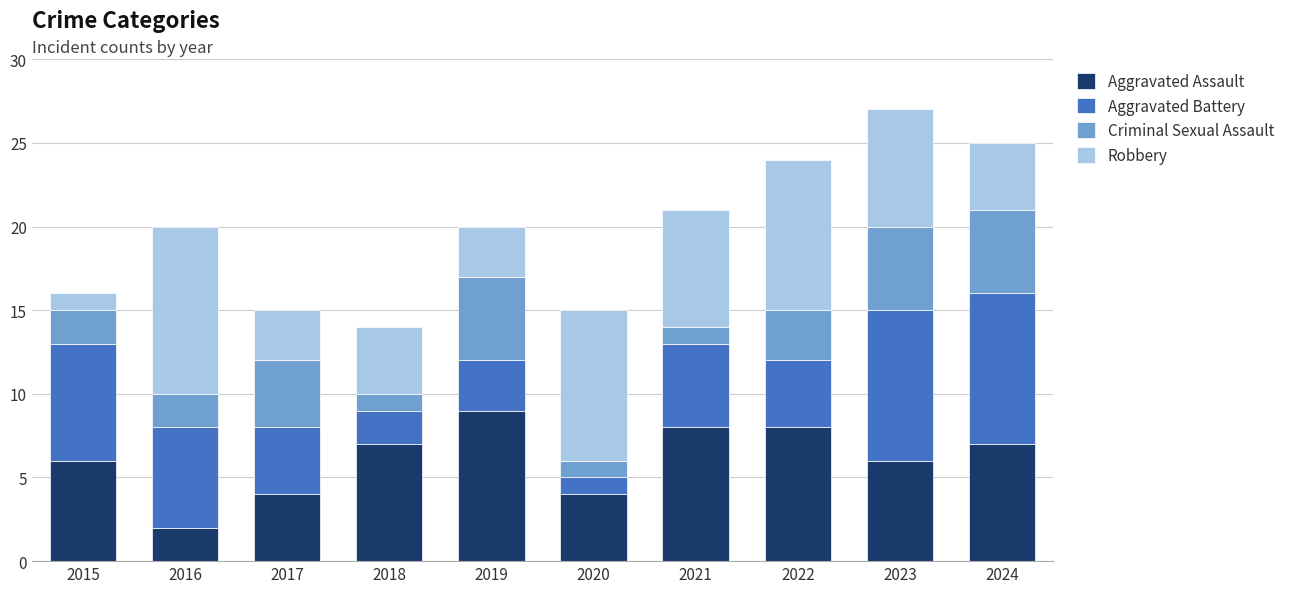

At which label does Aggravated Assault reach its peak?

2019